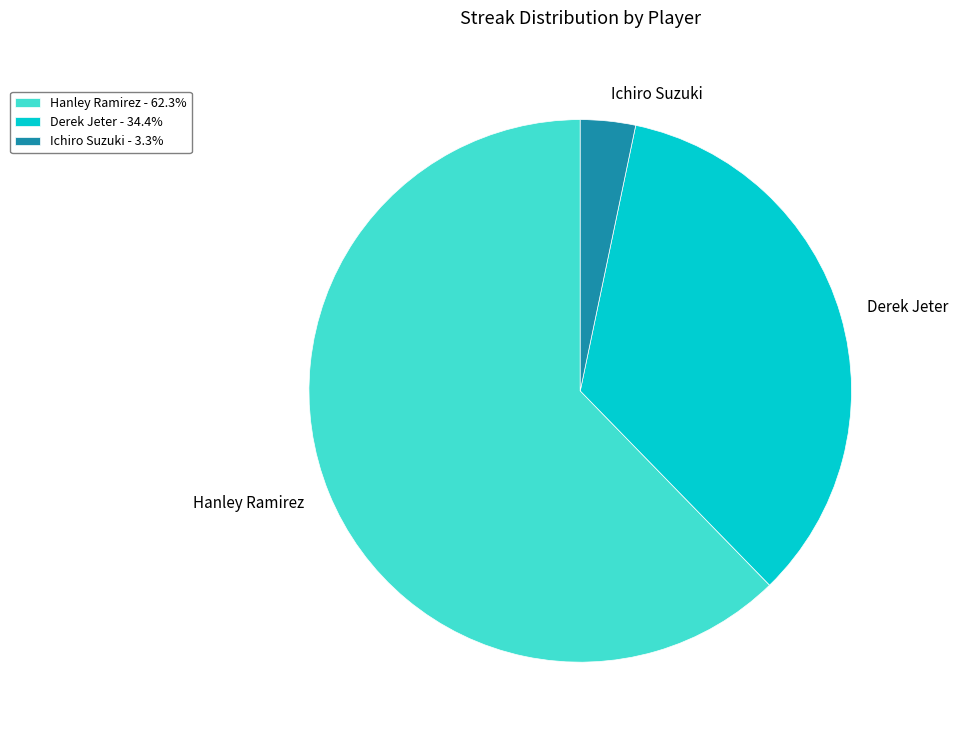

Does Hanley Ramirez account for over 50% of the chart?

Yes